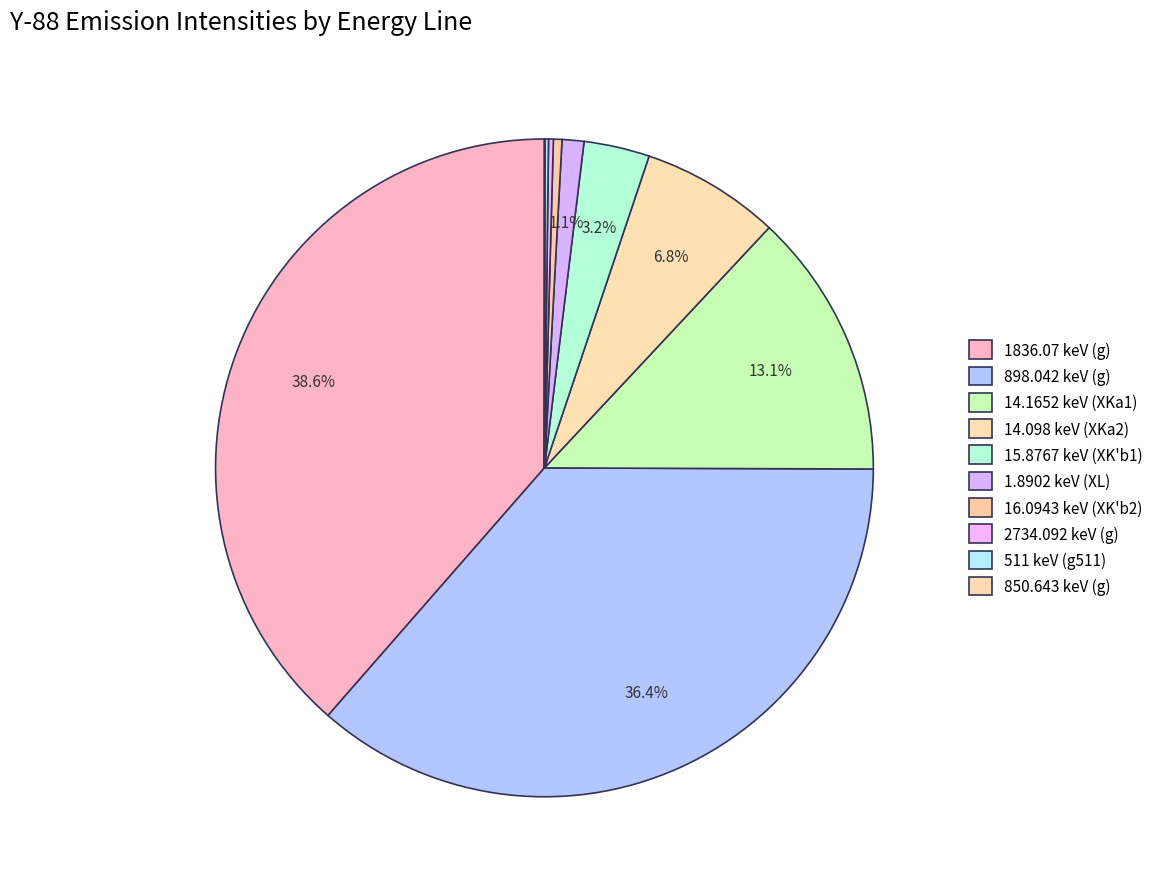

Which category has the smallest portion of the pie?

850.643 keV (g)